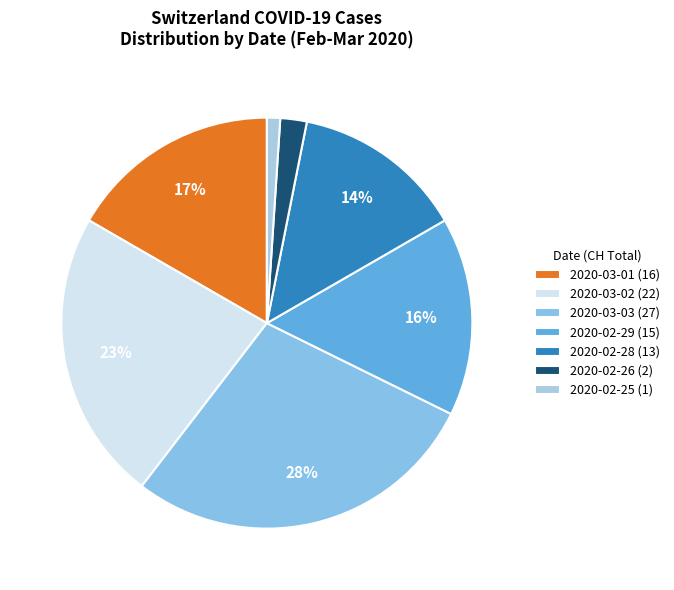

To the nearest percent, what is the average slice percentage?

14%